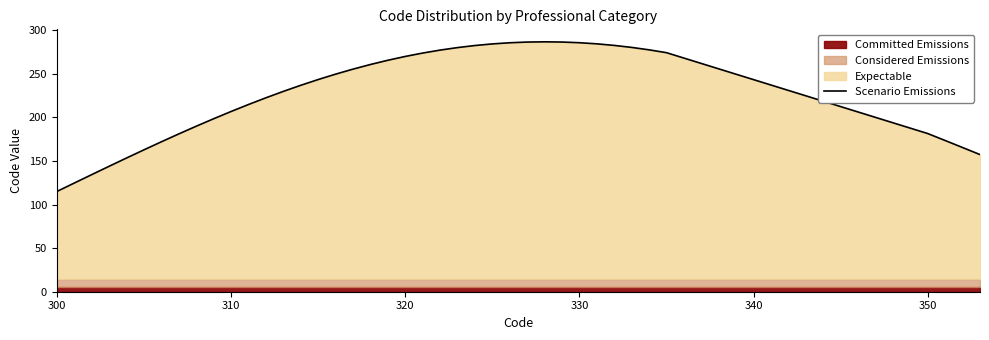

What is the maximum value for Scenario Emissions?

286.8